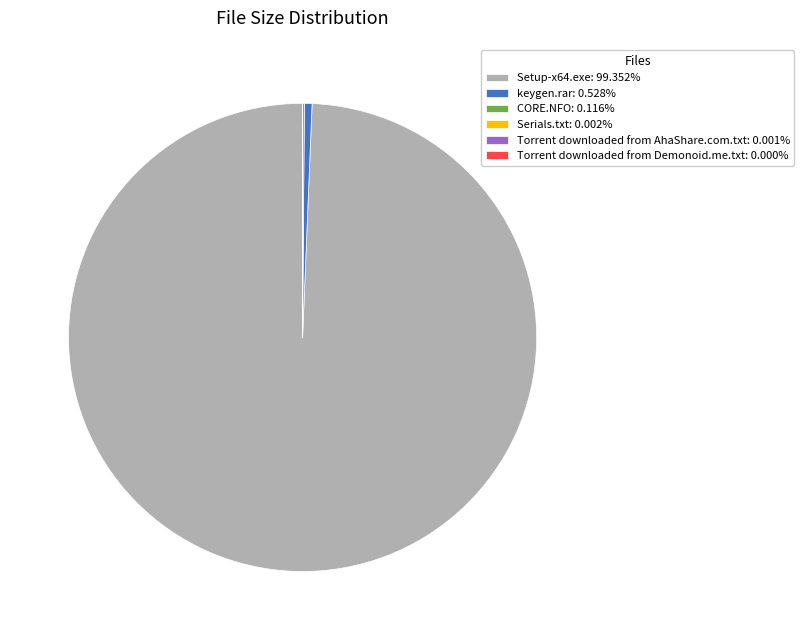

Is there a majority slice in this chart?

Yes